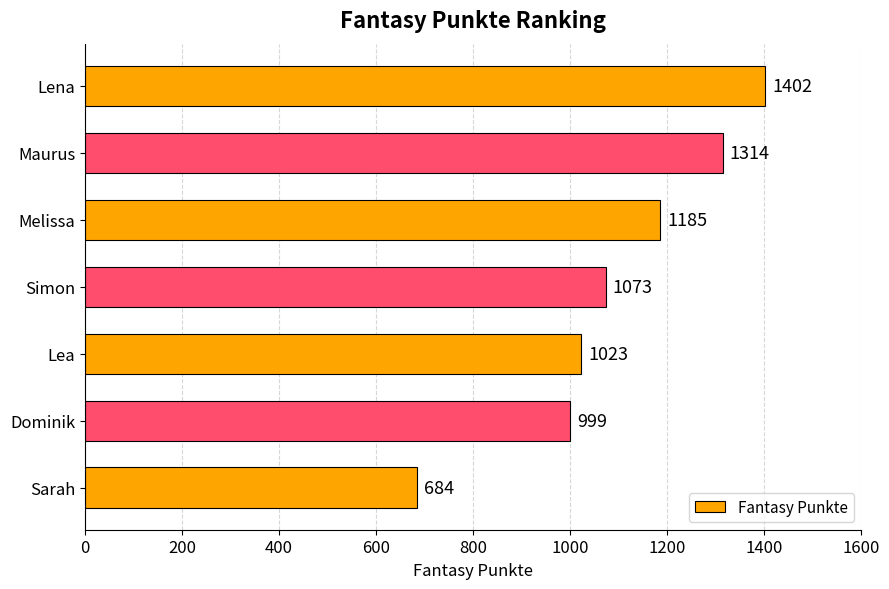

Reading bottom to top, what are all the values shown in this chart?

684	999	1023	1073	1185	1314	1402